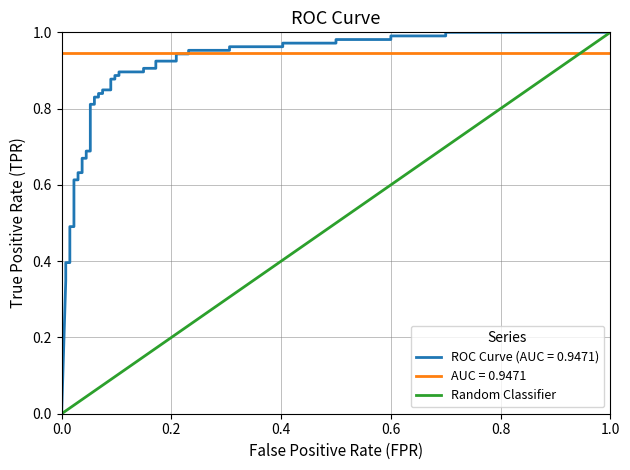

How many values are between 0 and 1?

2